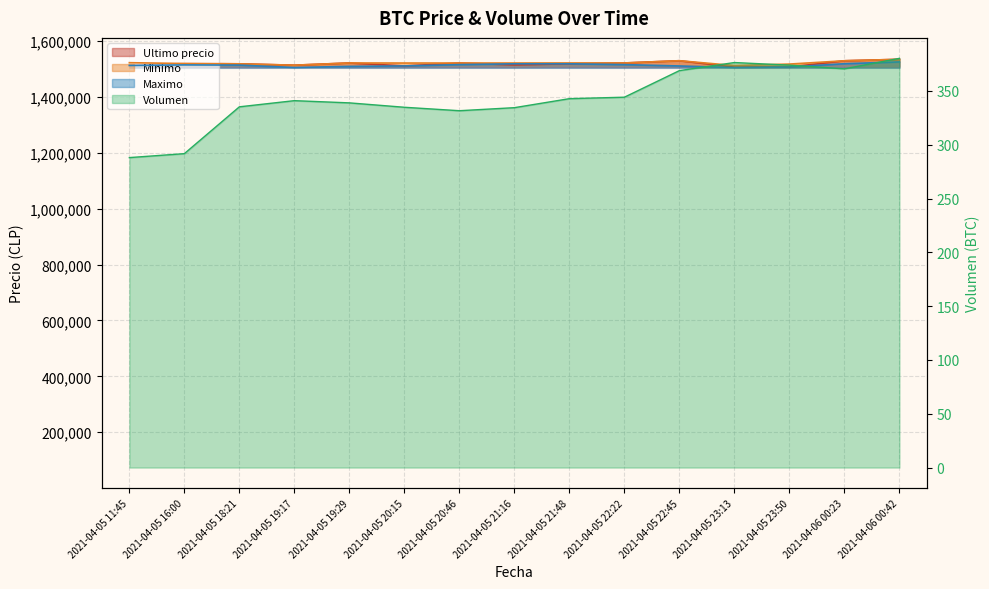

How many lines are shown in the chart?

4